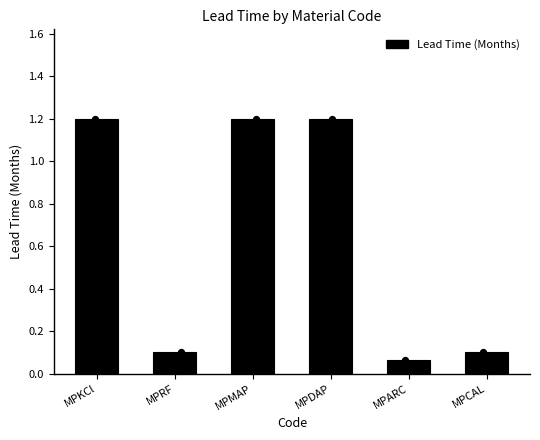

What is the change in value from MPMAP to MPCAL?

-1.1